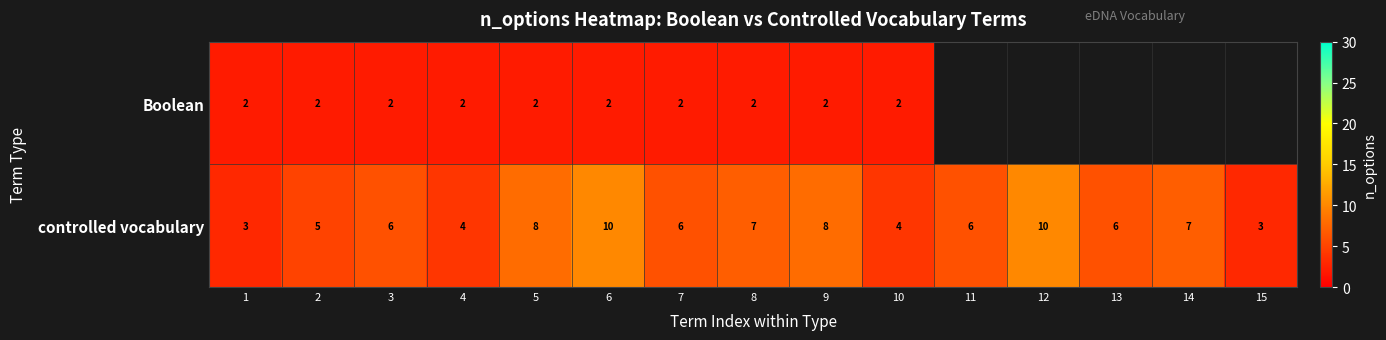

What is the approximate value of controlled vocabulary at 8?

7